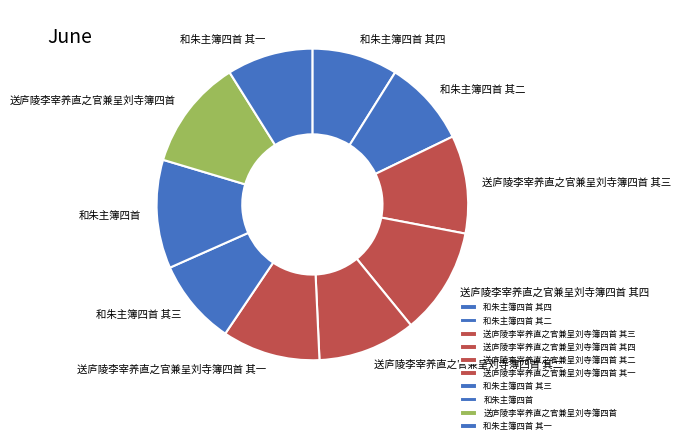

Combined, do 和朱主簿四首 and 和朱主簿四首 其二 account for over 50%?

No